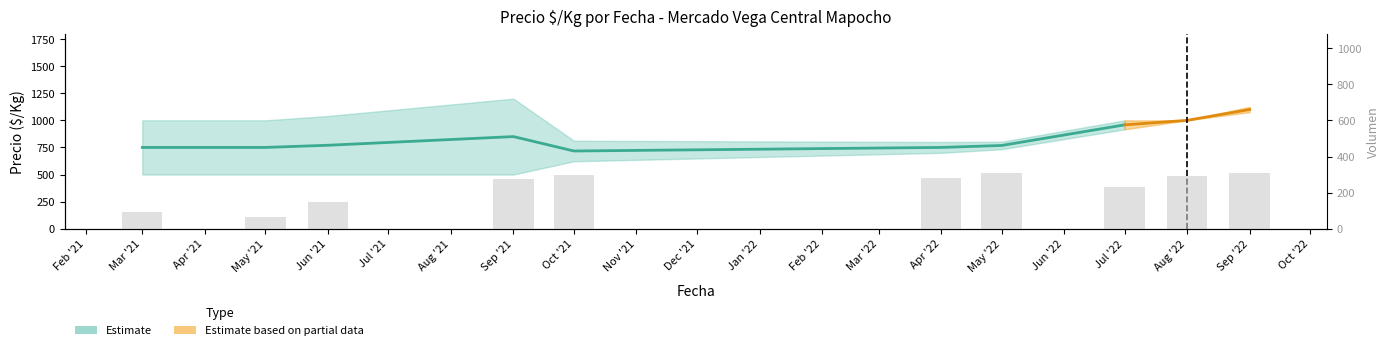

Is it true that the value at Oct '21 is 424.6?

False